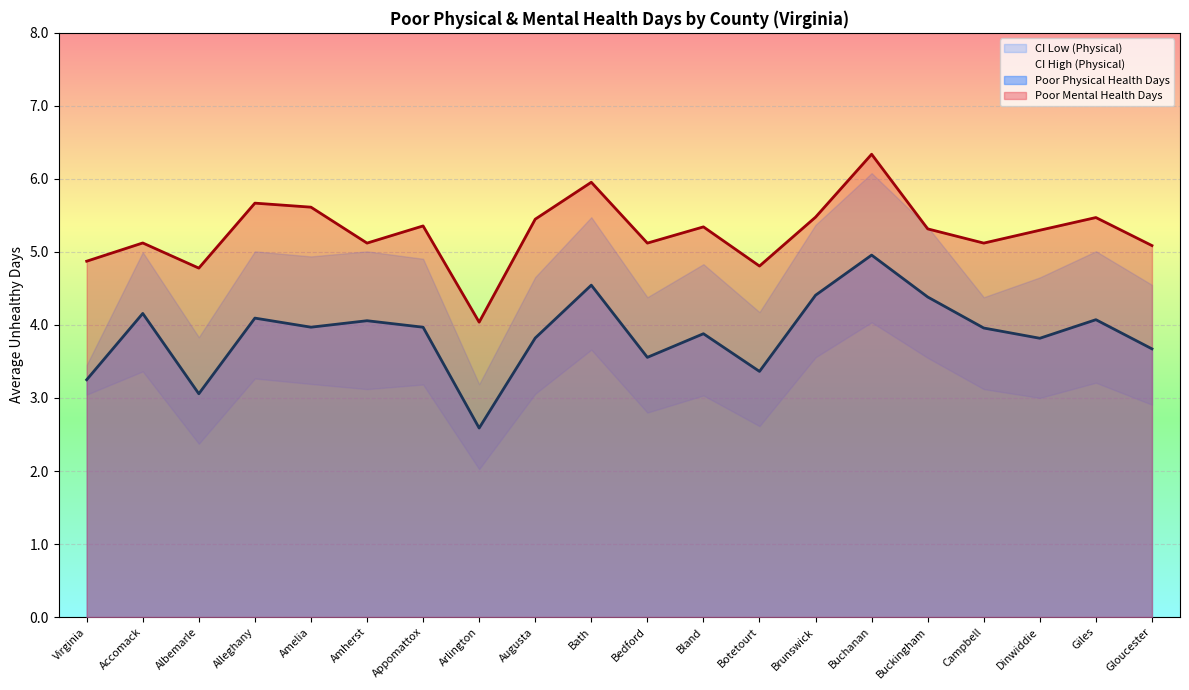

Reading right to left, what are all the values shown in this chart?

Poor Physical Health Days: 3.7	4.1	3.8	4.0	4.4	5.0	4.4	3.4	3.9	3.6	4.5	3.8	2.6	4.0	4.1	4.0	4.1	3.1	4.2	3.2
Poor Mental Health Days: 5.1	5.5	5.3	5.1	5.3	6.3	5.5	4.8	5.3	5.1	6.0	5.4	4.0	5.4	5.1	5.6	5.7	4.8	5.1	4.9